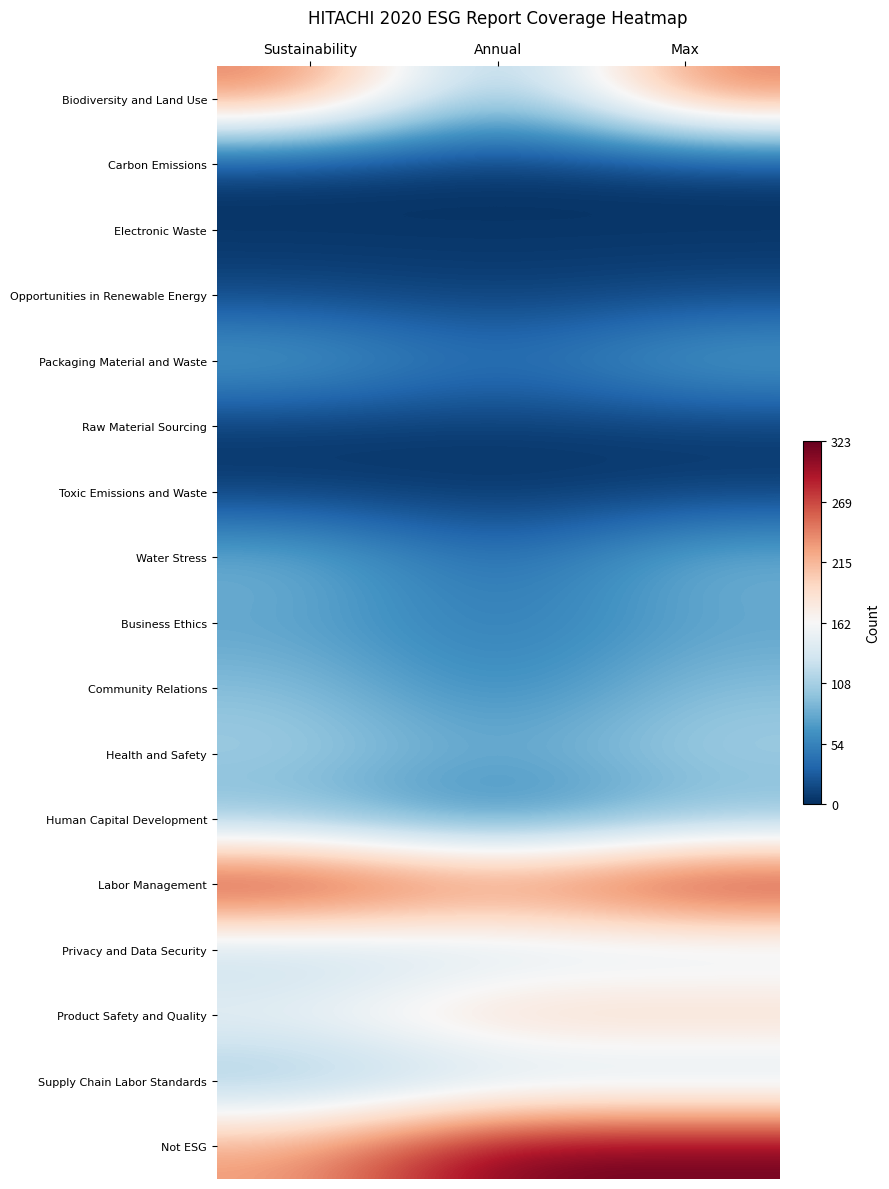

What is the spread (max minus min) of values at Max?

322